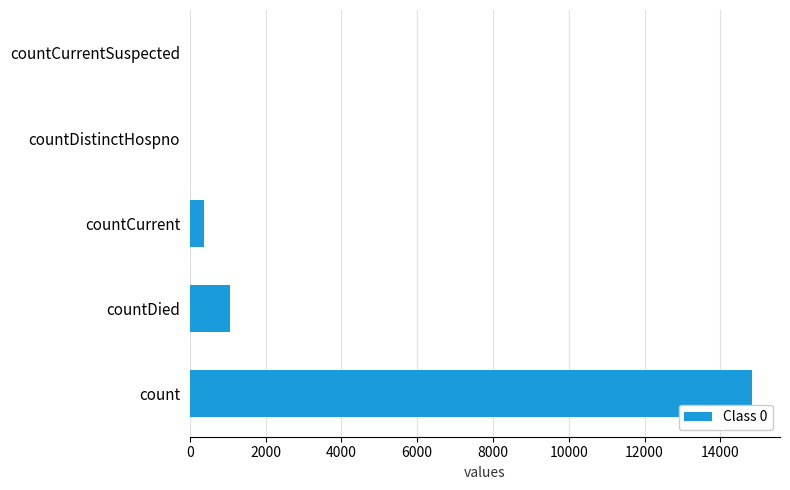

The value at count is 3319. True or false?

False